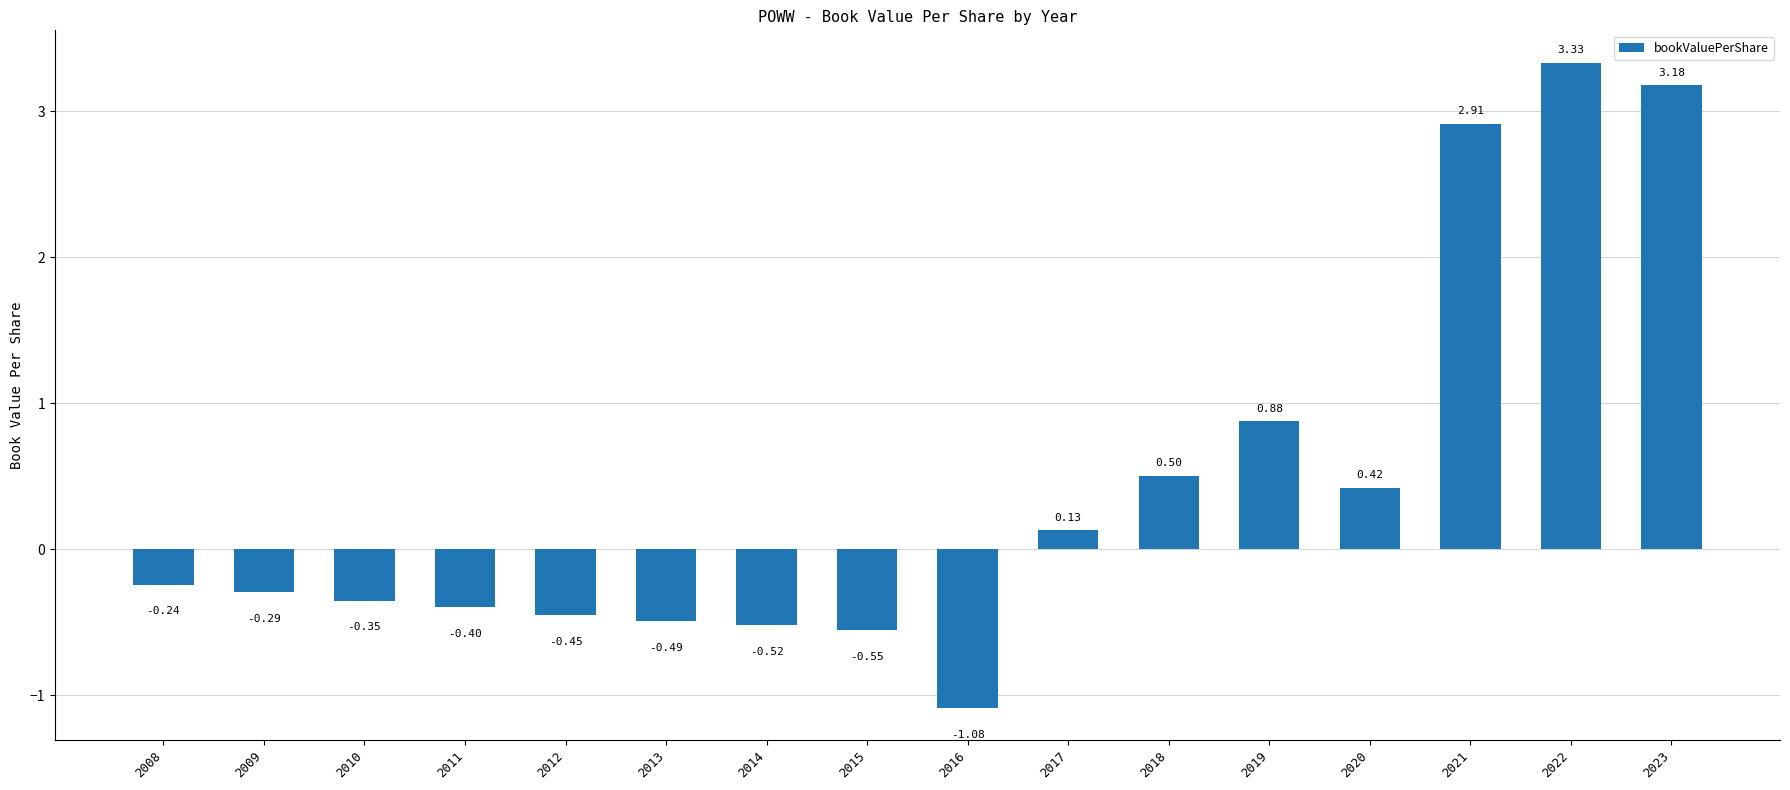

Count the number of values greater than 0.

7